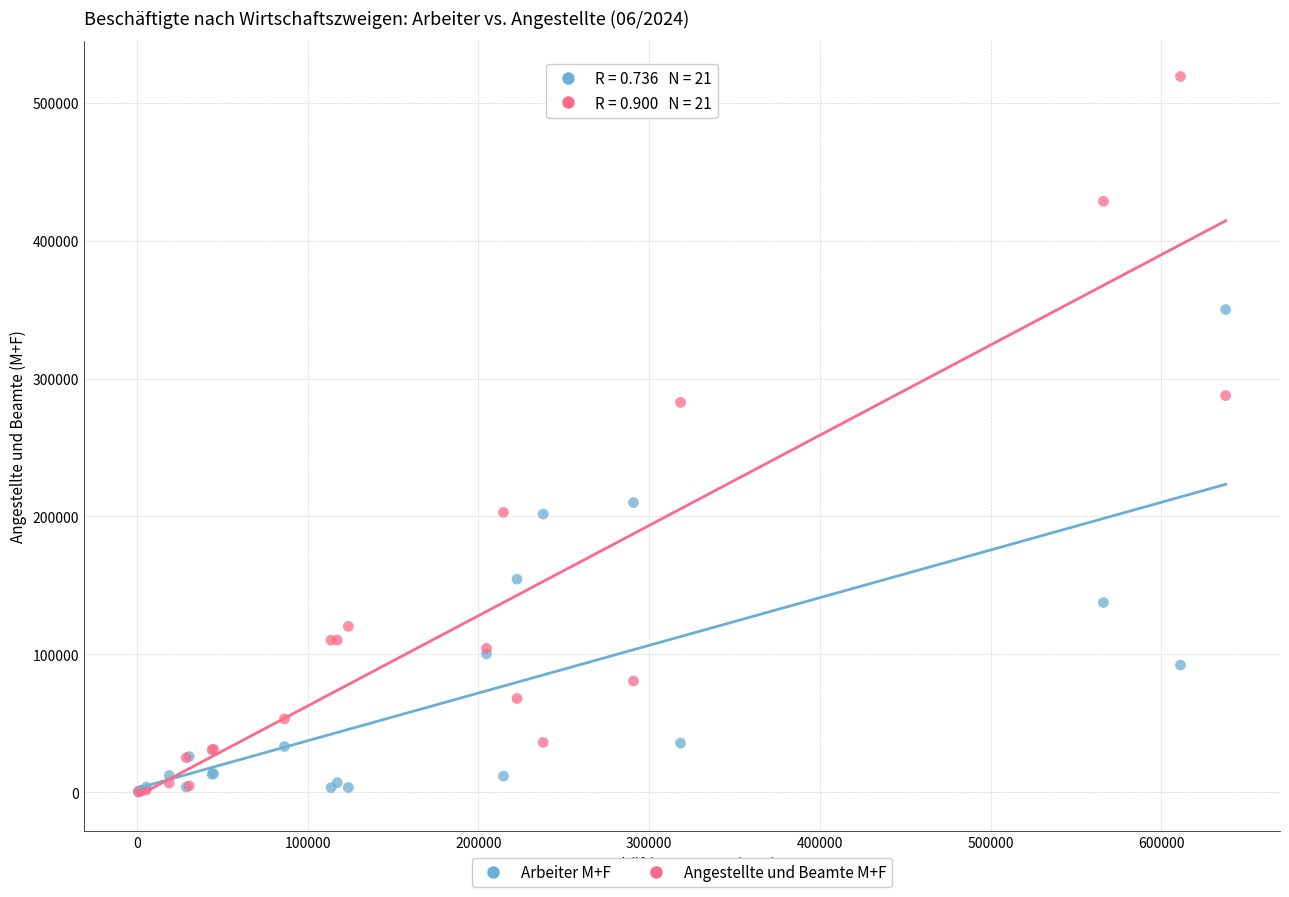

Which series reaches the maximum Y coordinate?

Angestellte und Beamte M+F